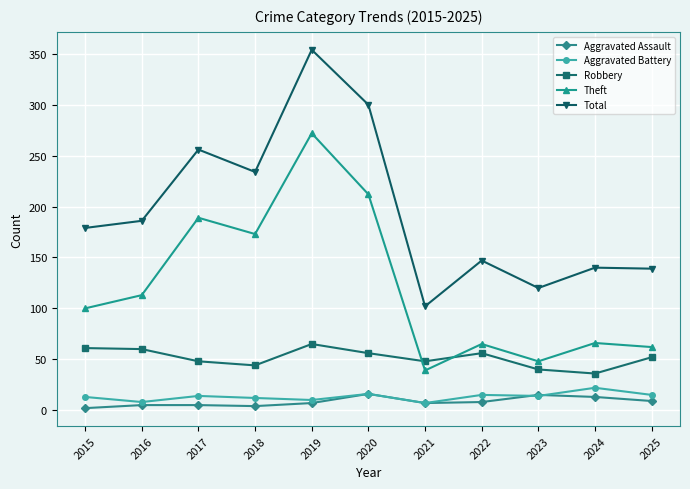

At which label is Theft closest to 155?

2018